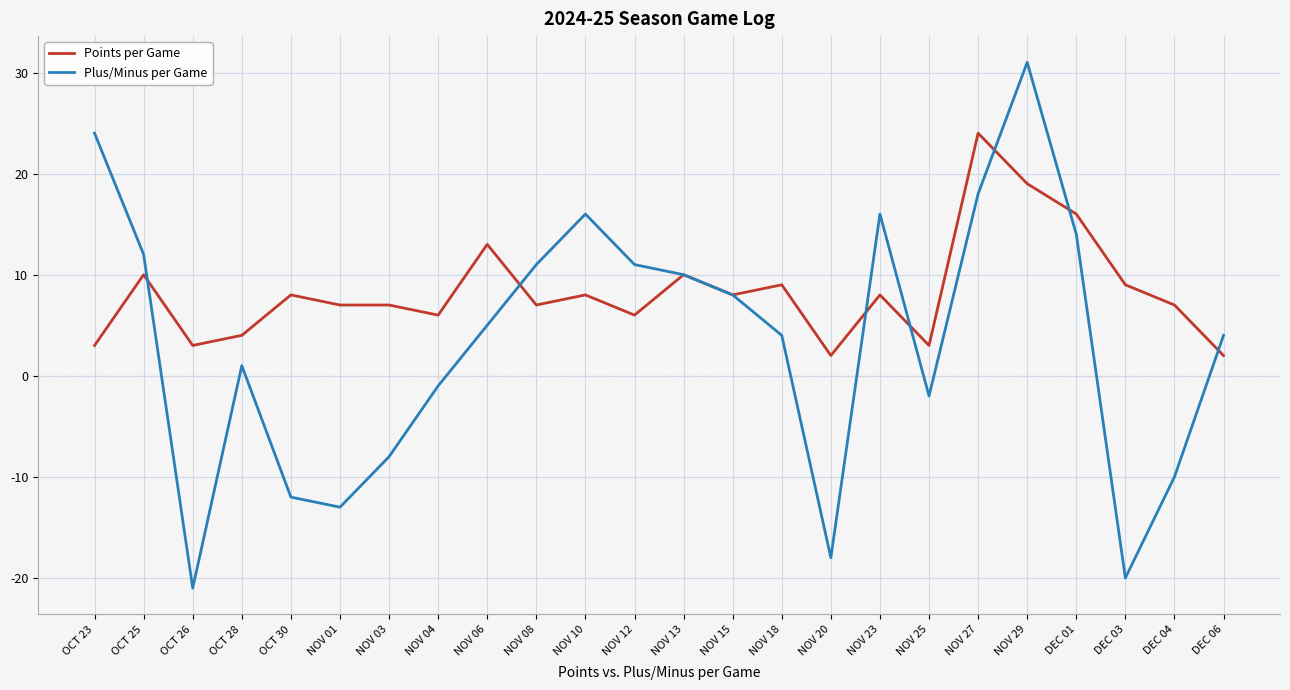

Where does the Plus/Minus per Game series first go above 5?

OCT 23